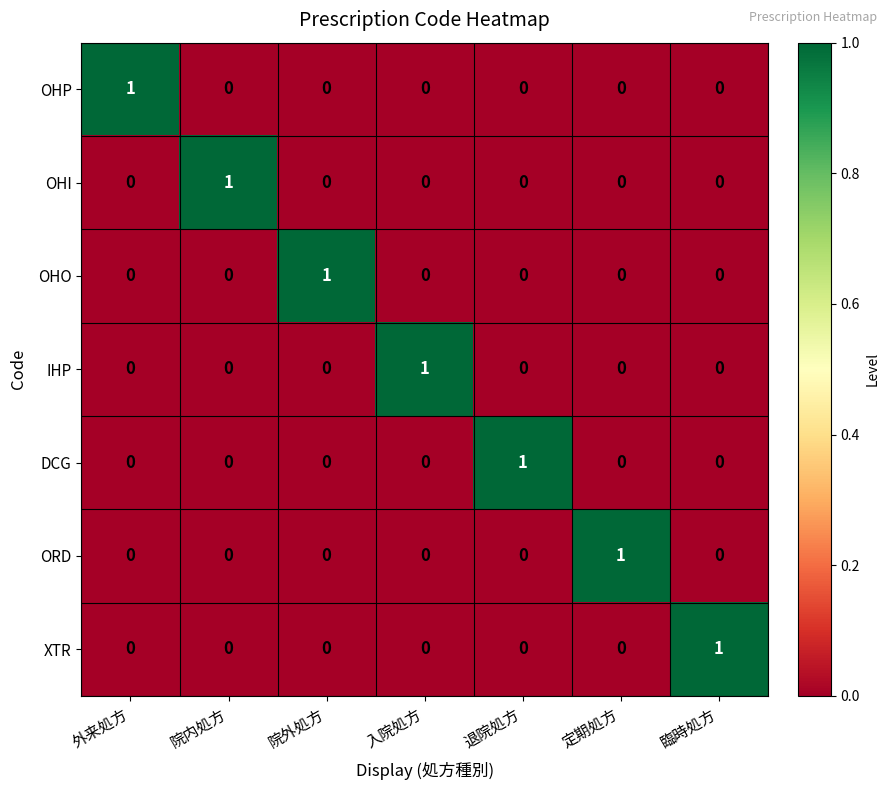

At how many categories does at least one series exceed 0?

7